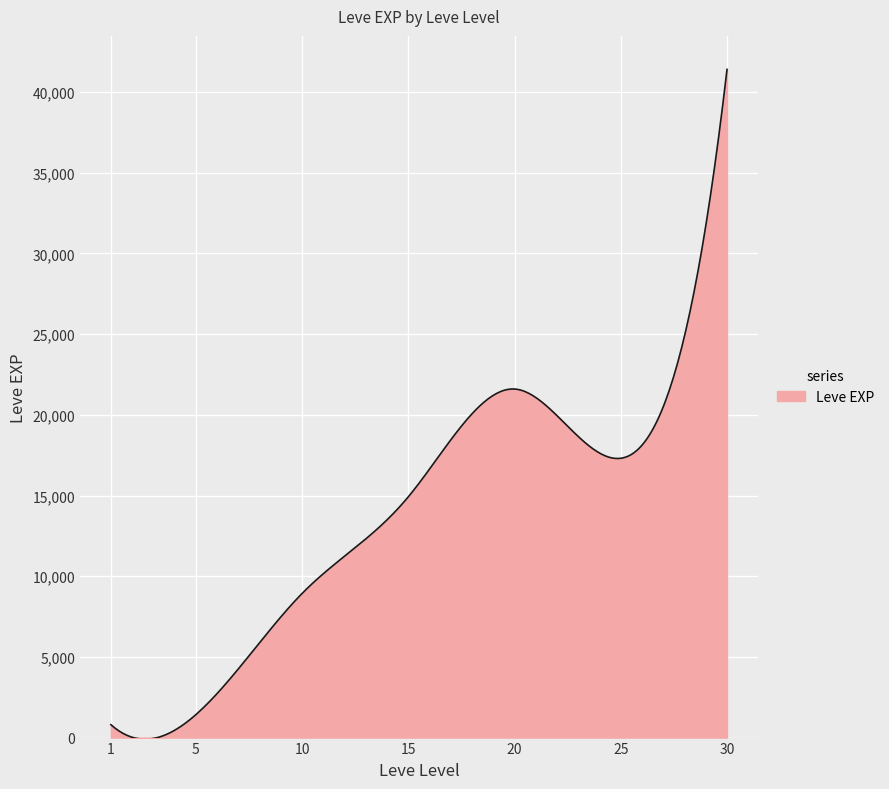

What is the difference between the maximum and minimum values?

41511.9